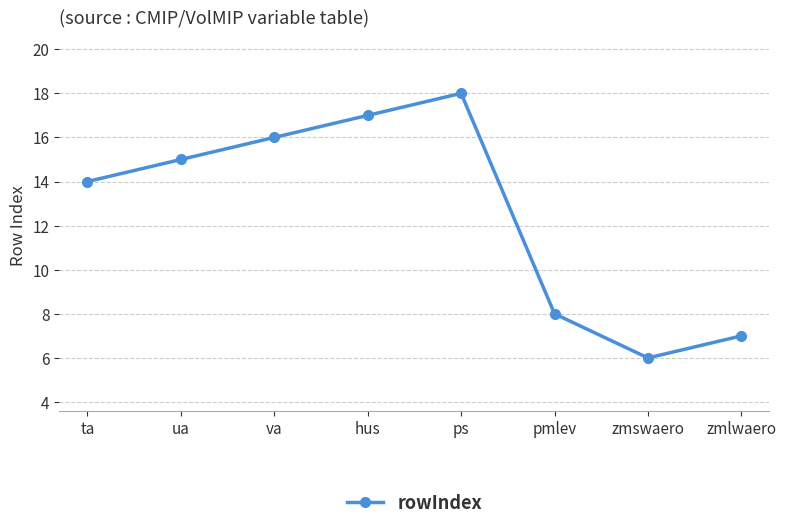

What is the smallest value displayed?

6